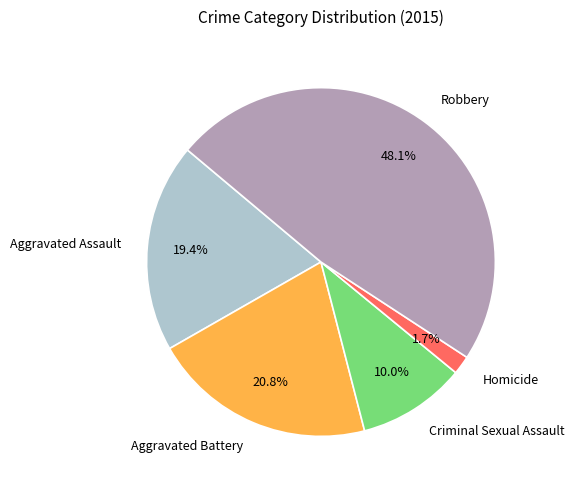

What is the largest slice in the pie chart?

Robbery